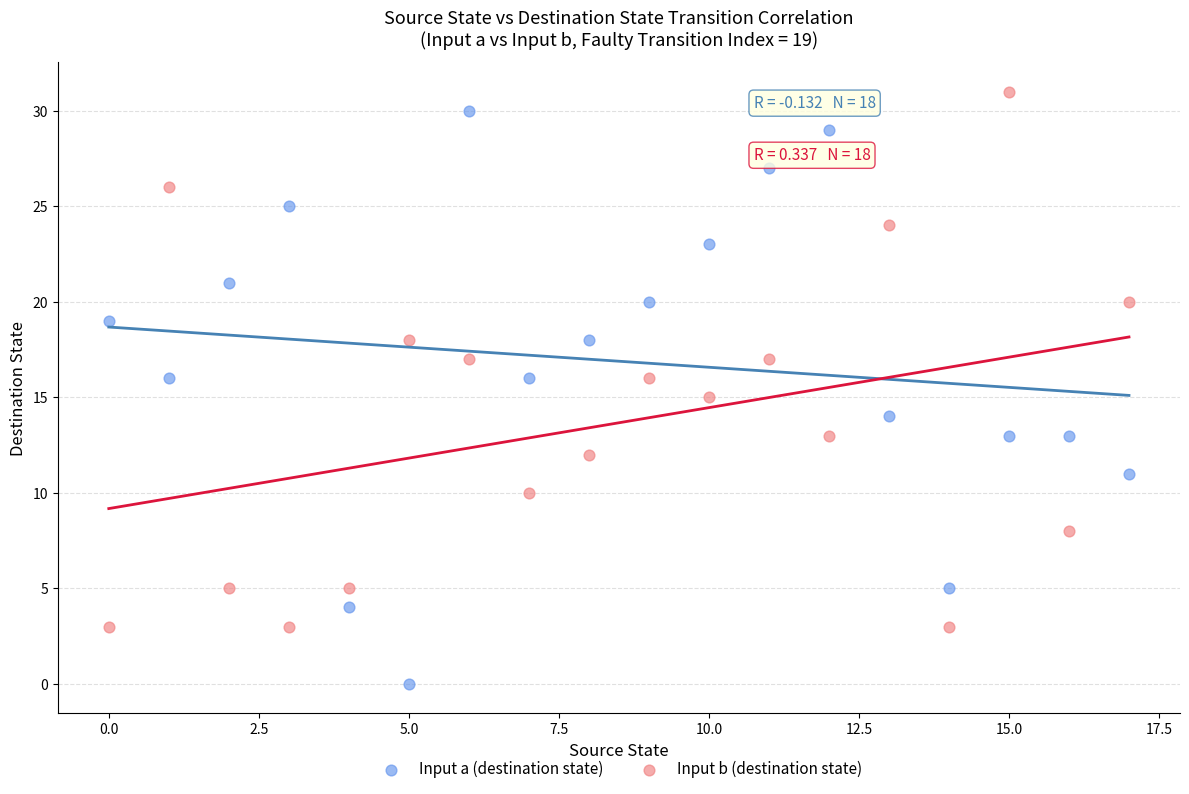

Which series reaches the minimum Y coordinate?

Input a (destination state)